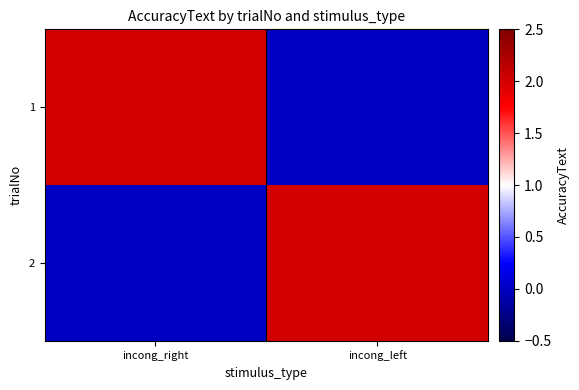

The value of 1 at incong_left is 0. True or false?

True